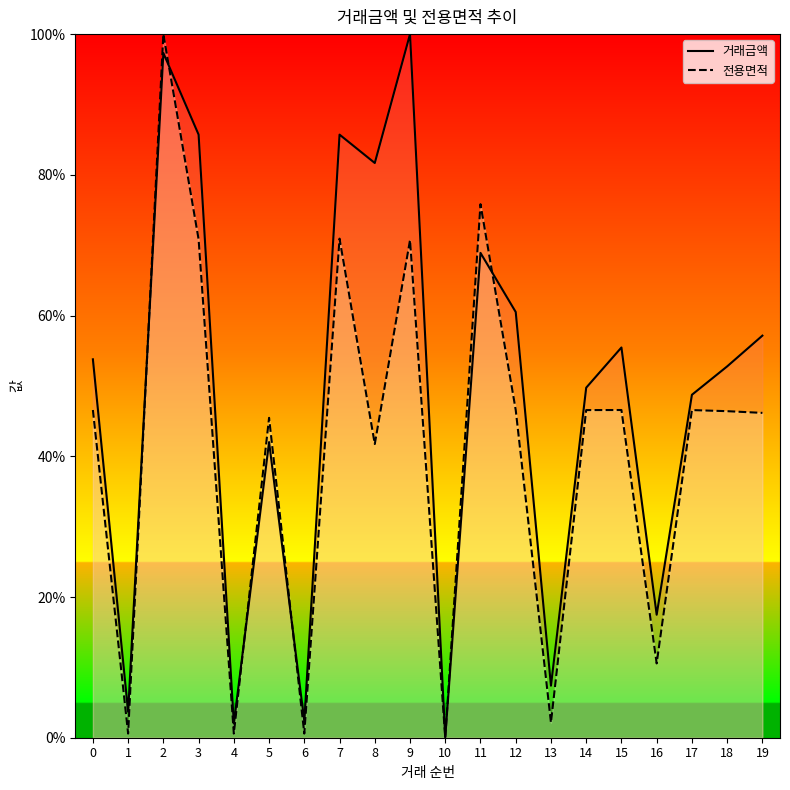

What is the total value across all series at 13?

9.6